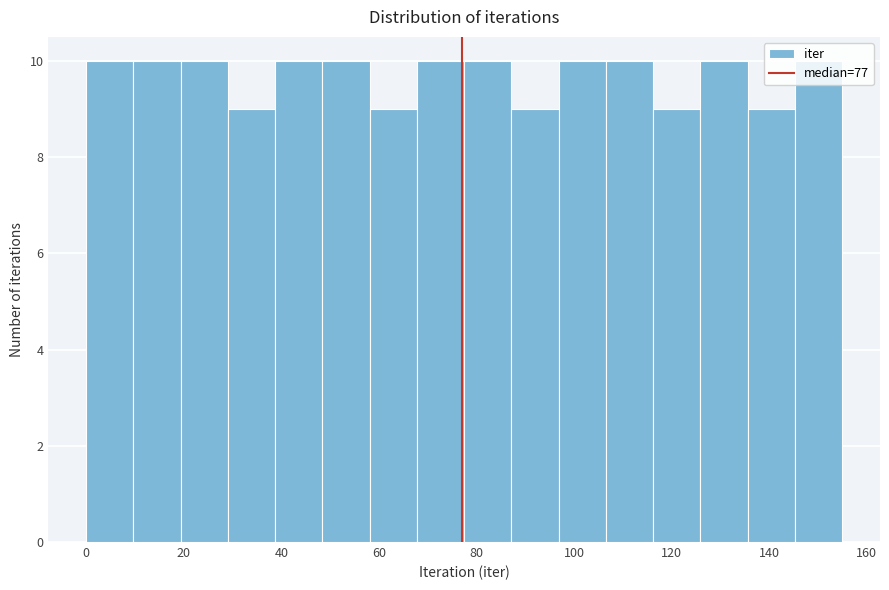

Reading left to right, transcribe this chart: for each bar, give the range it covers on the x-axis and its height. Neither the bar edges nor the heights are printed on the chart, so give them approximately, as read against the axes.

0 to 10: 10
10 to 20: 10
20 to 30: 10
30 to 38: 9
38 to 48: 10
48 to 58: 10
58 to 68: 9
68 to 78: 10
78 to 88: 10
88 to 96: 9
96 to 106: 10
106 to 116: 10
116 to 126: 9
126 to 136: 10
136 to 146: 9
146 to 156: 10